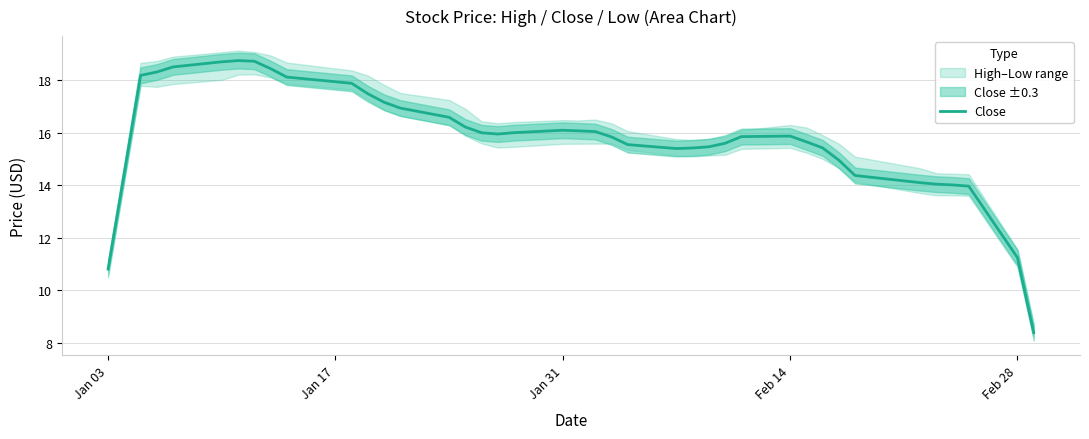

The Close series shows 8.9 at Feb 14. True or false?

False